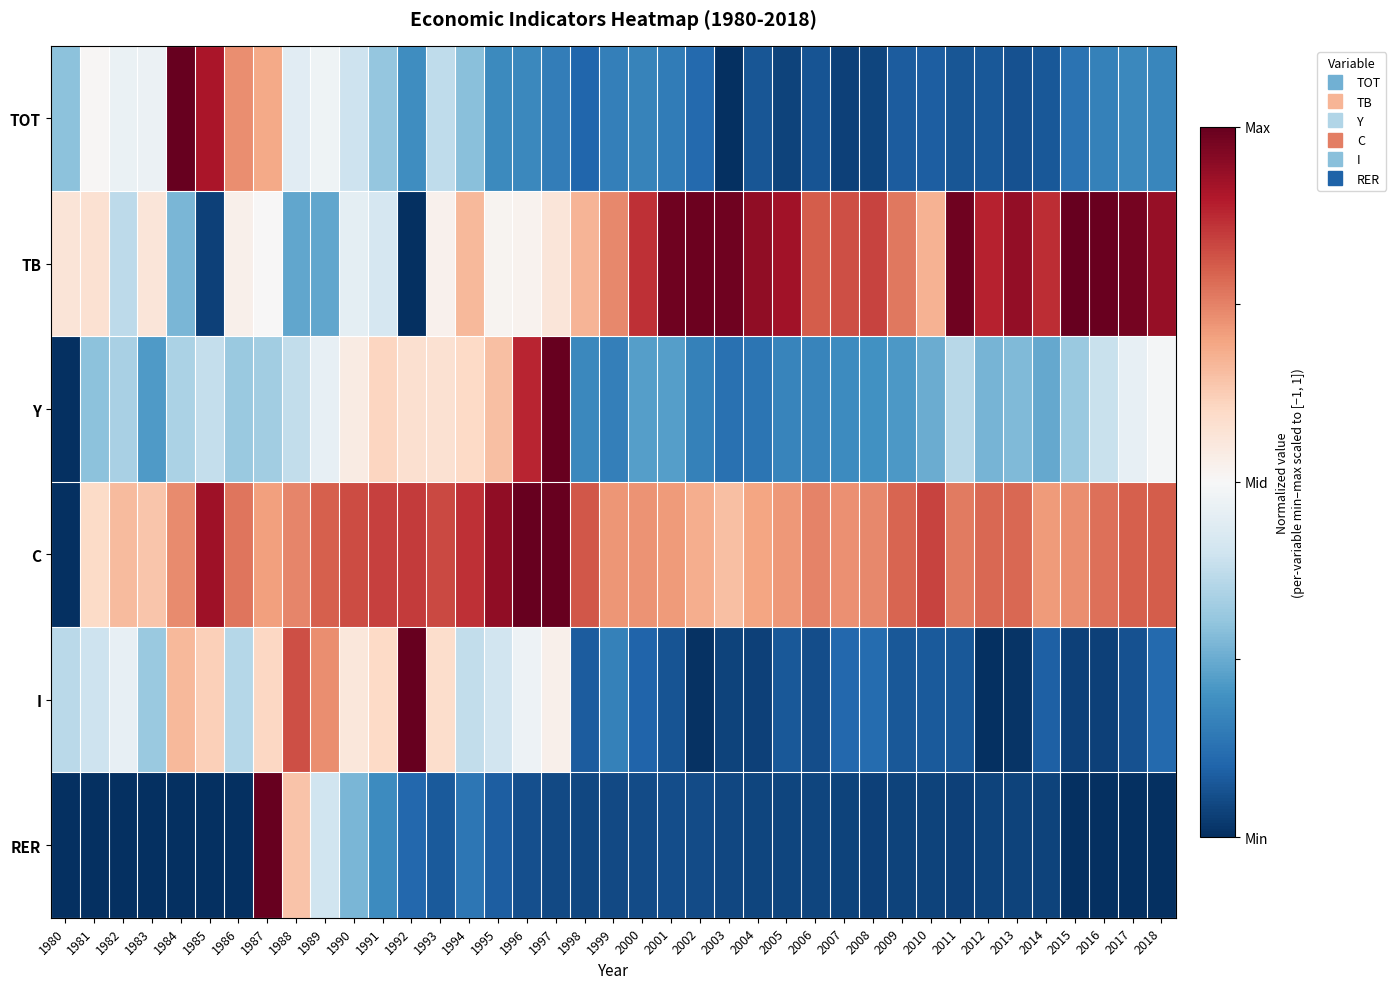

Which series has the largest total across all categories?

C